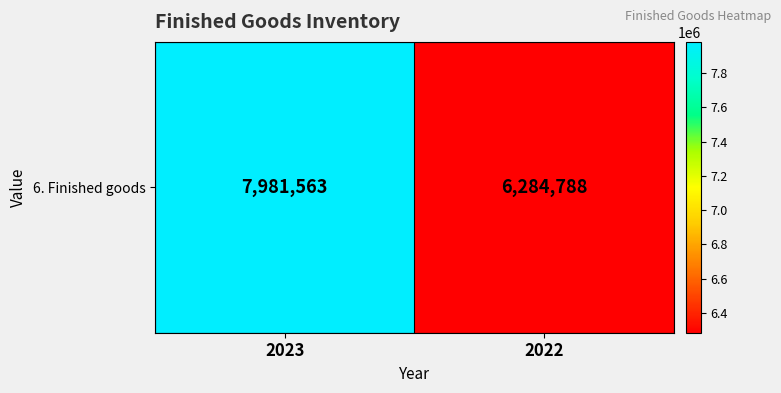

Is it true that the value at 2023 is 7981563?

True